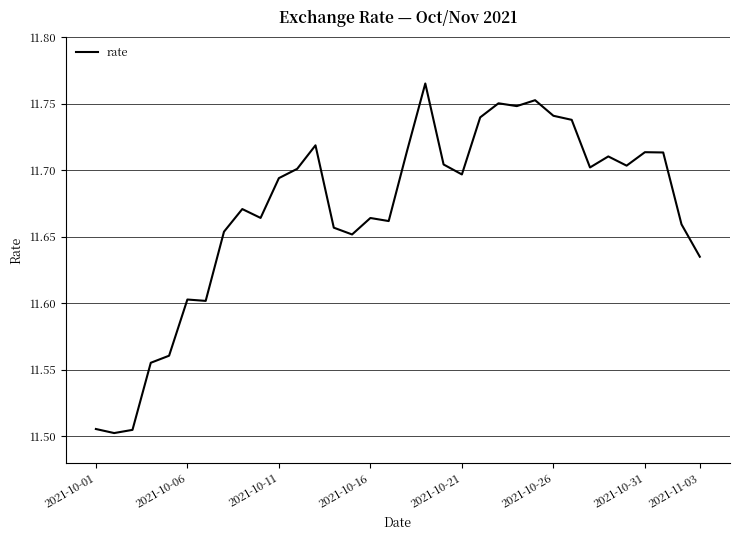

True or false: the data shows 17.8 at 2021-10-26.

False